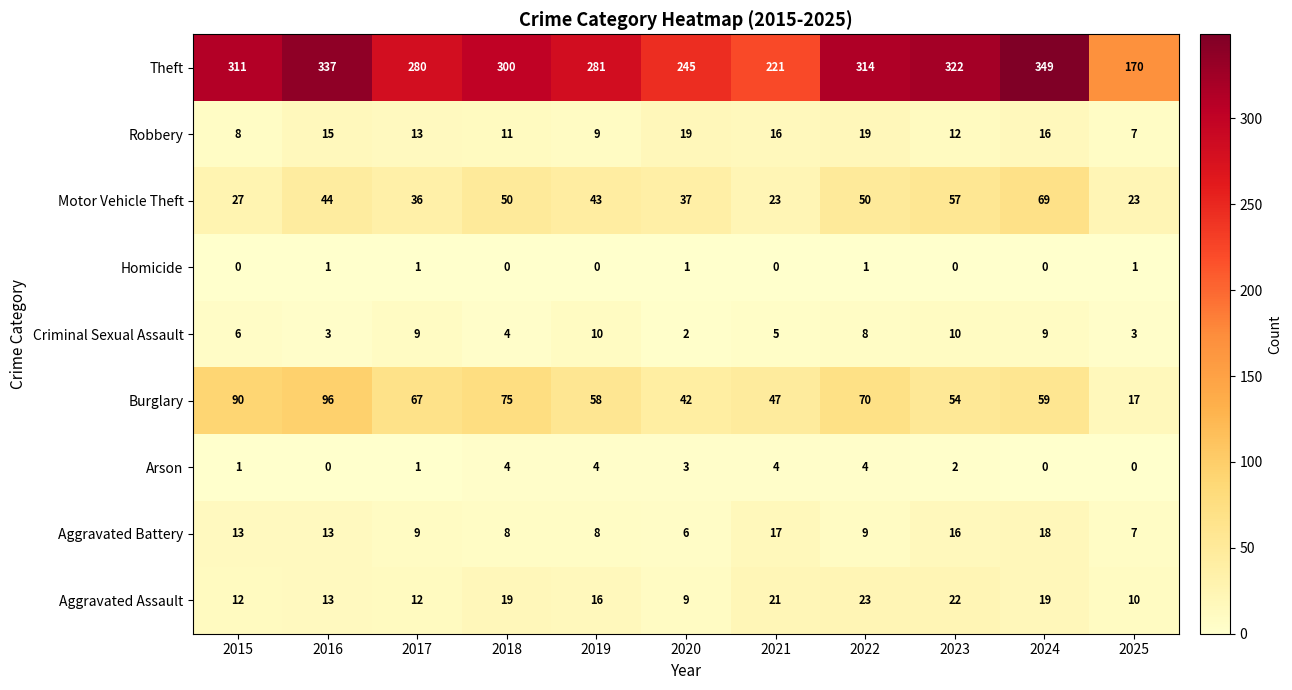

What is the sum of the Aggravated Assault values at 2018 and 2024?

38